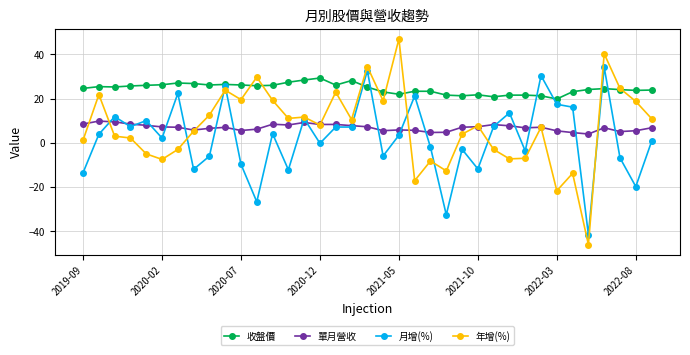

What is the value of the 單月營收 point at the 22nd from the left?

5.6